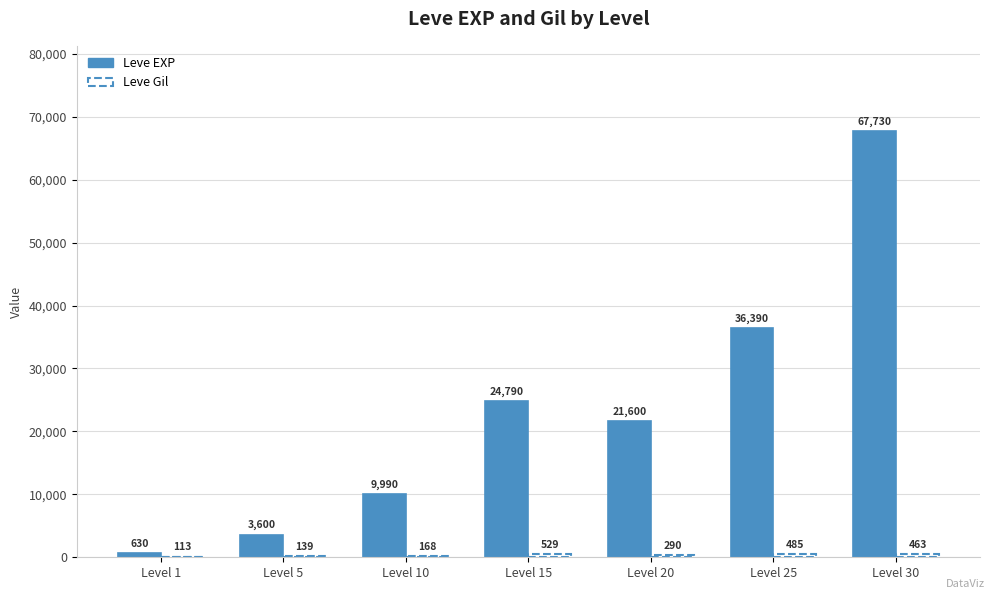

Which series changed the most between Level 15 and Level 20?

Leve EXP